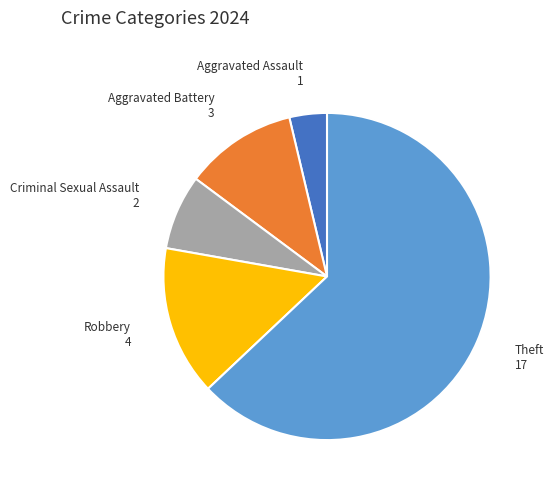

Which category has the smallest portion of the pie?

Aggravated Assault